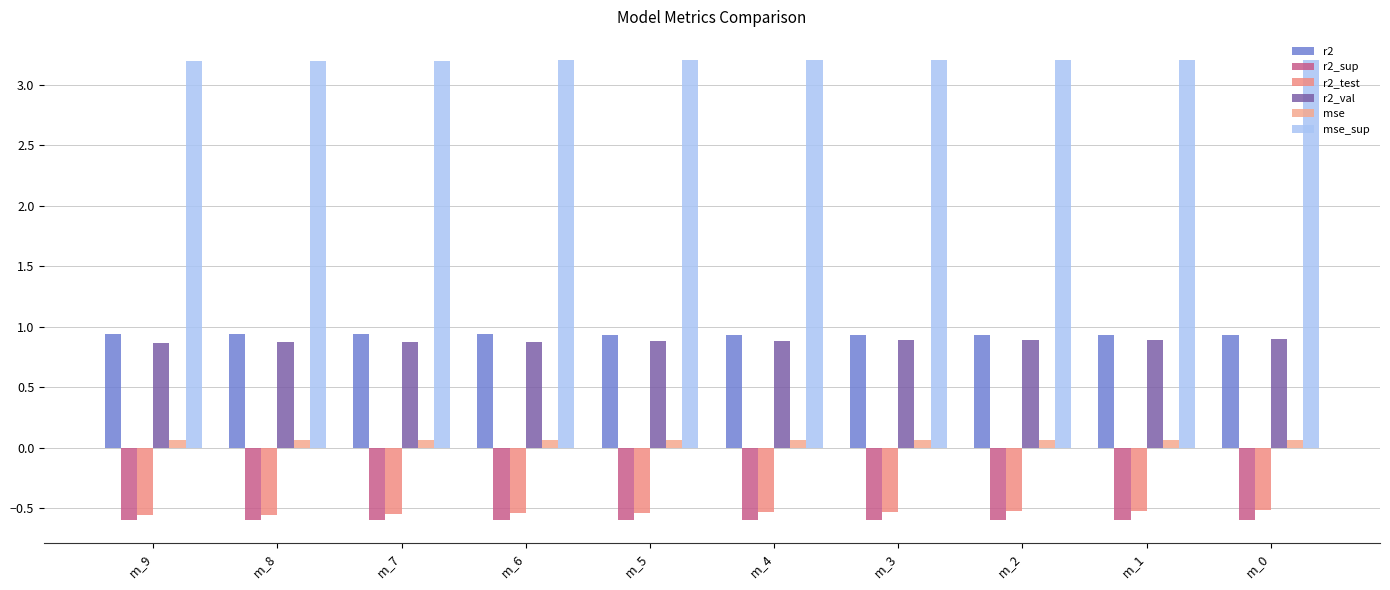

What is the average value of the mse_sup series?

3.2